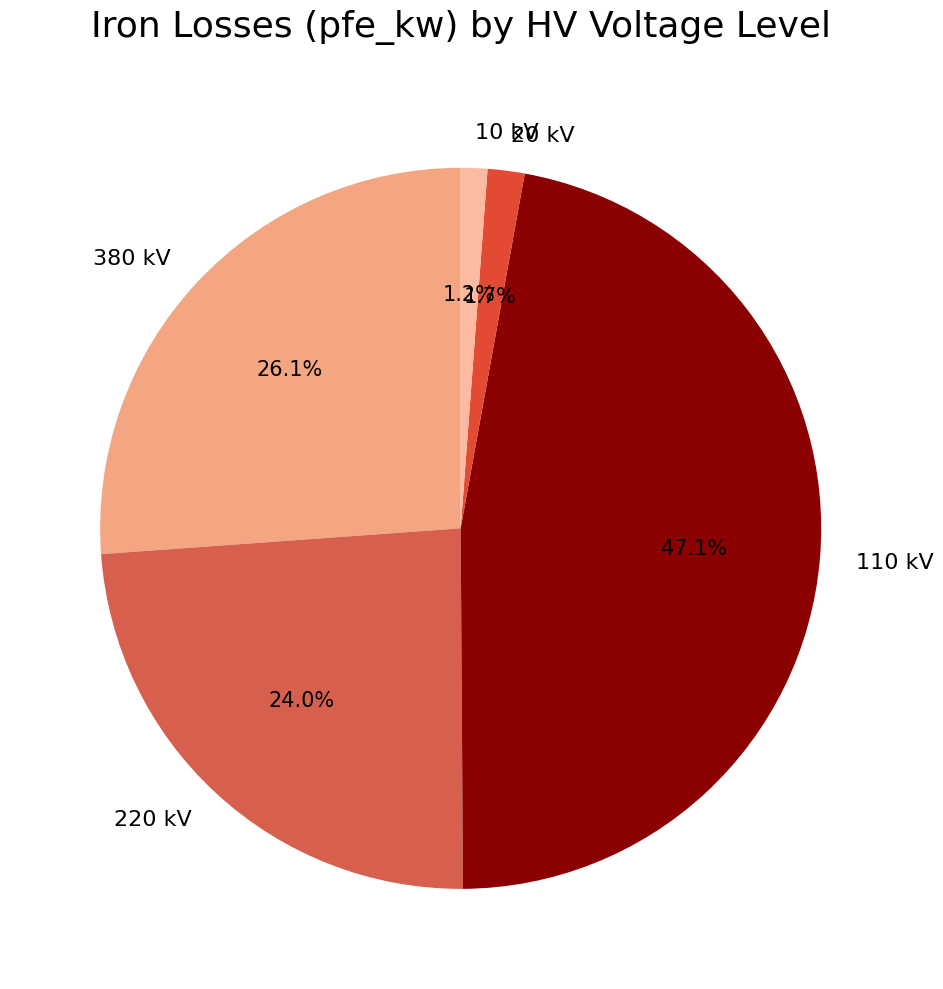

Does 380 kV account for over 50% of the chart?

No